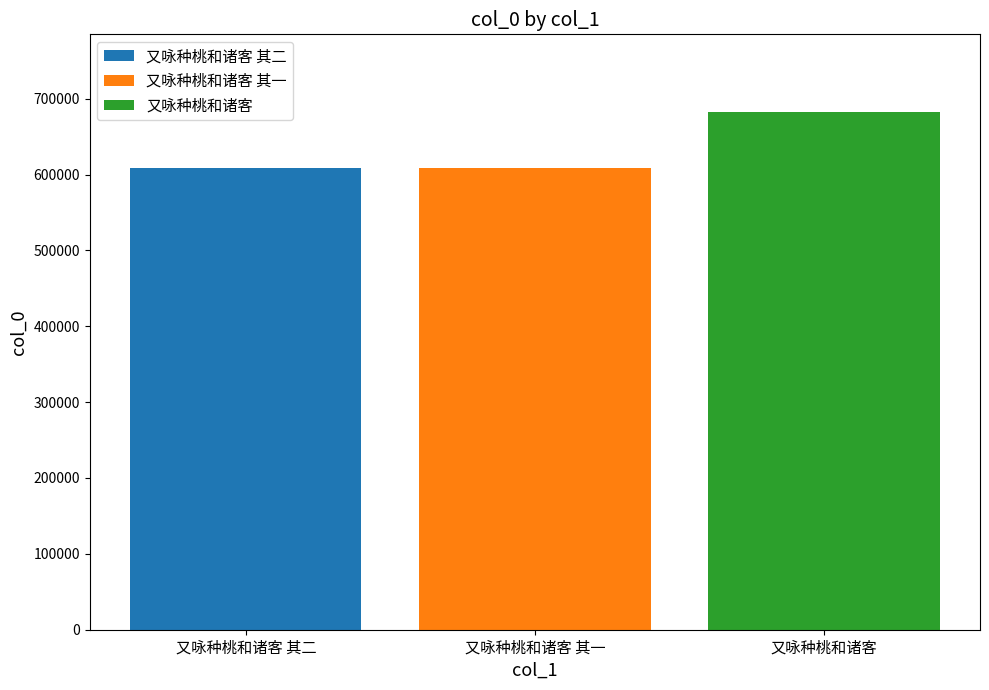

What is the smallest value displayed?

608848